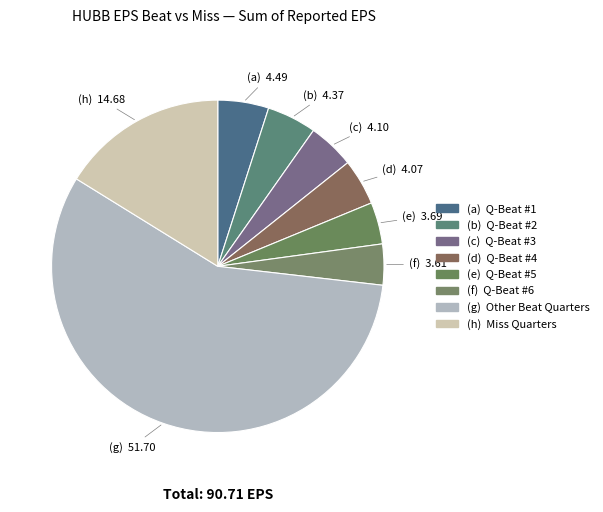

How many slices are in this pie chart?

8